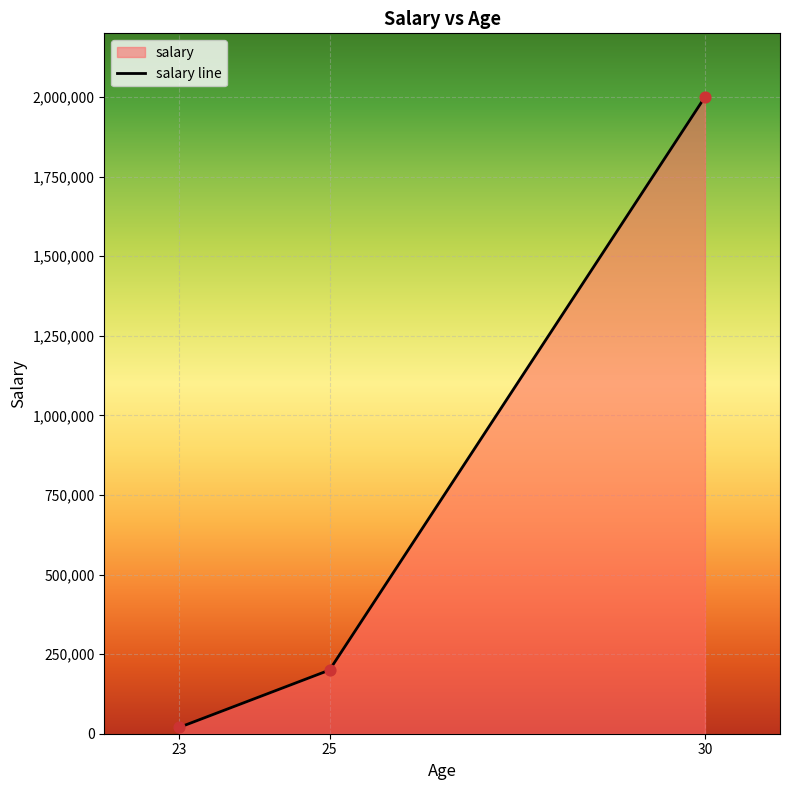

What is the ratio of the value at 30 to the value at 25?

10.0